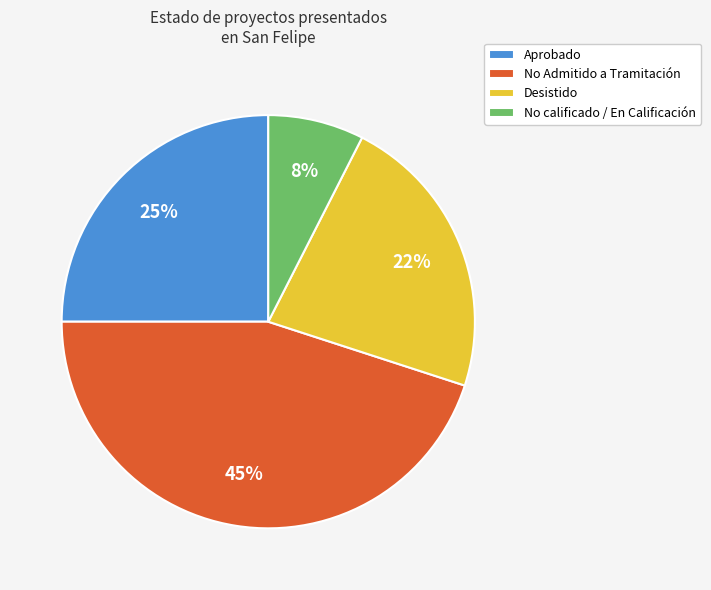

Combined, do No calificado / En Calificación and No Admitido a Tramitación account for over 50%?

Yes